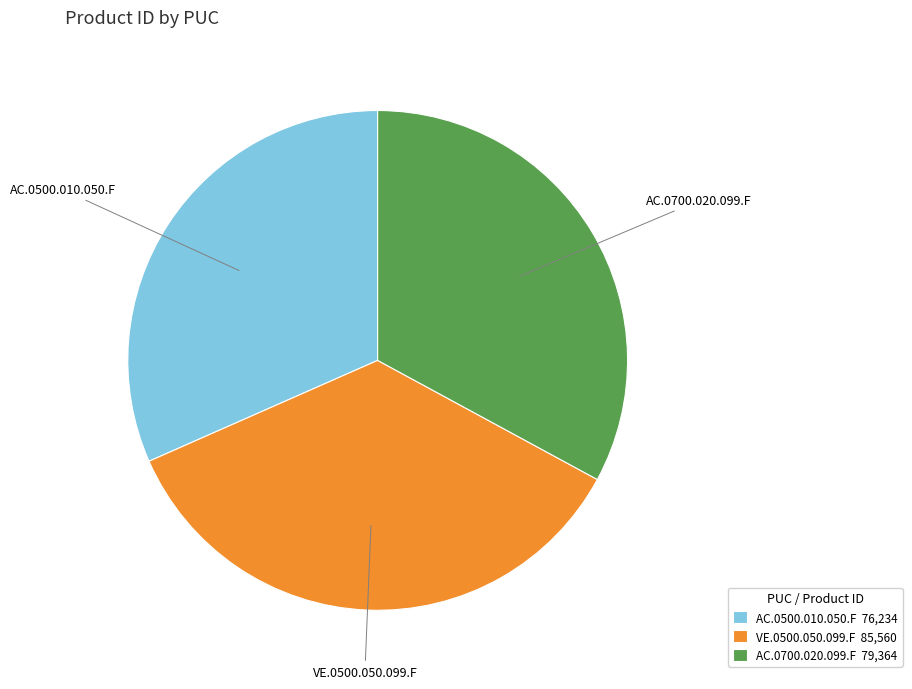

How many segments does this pie chart have?

3